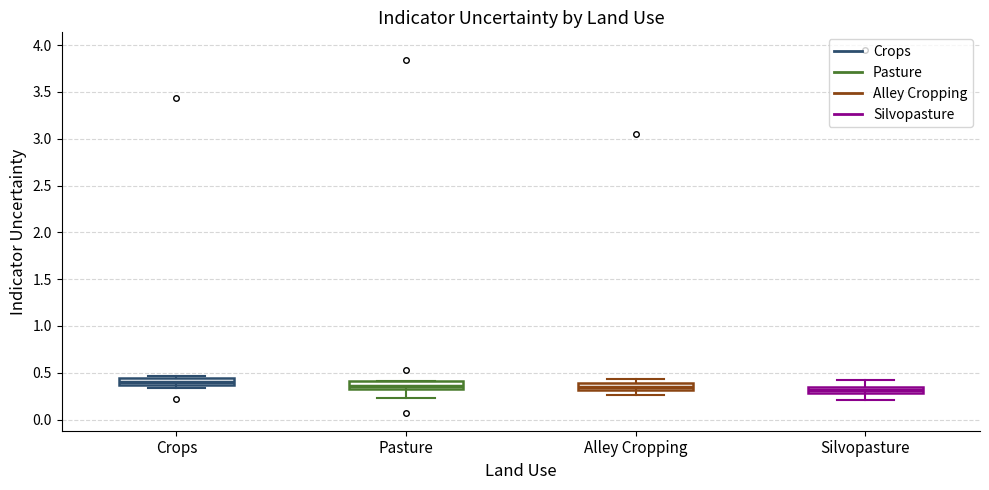

Where does the lower whisker of the box for Silvopasture end on the y-axis? The values are not printed on the chart, so give them approximately, as read against the axis.

0.20